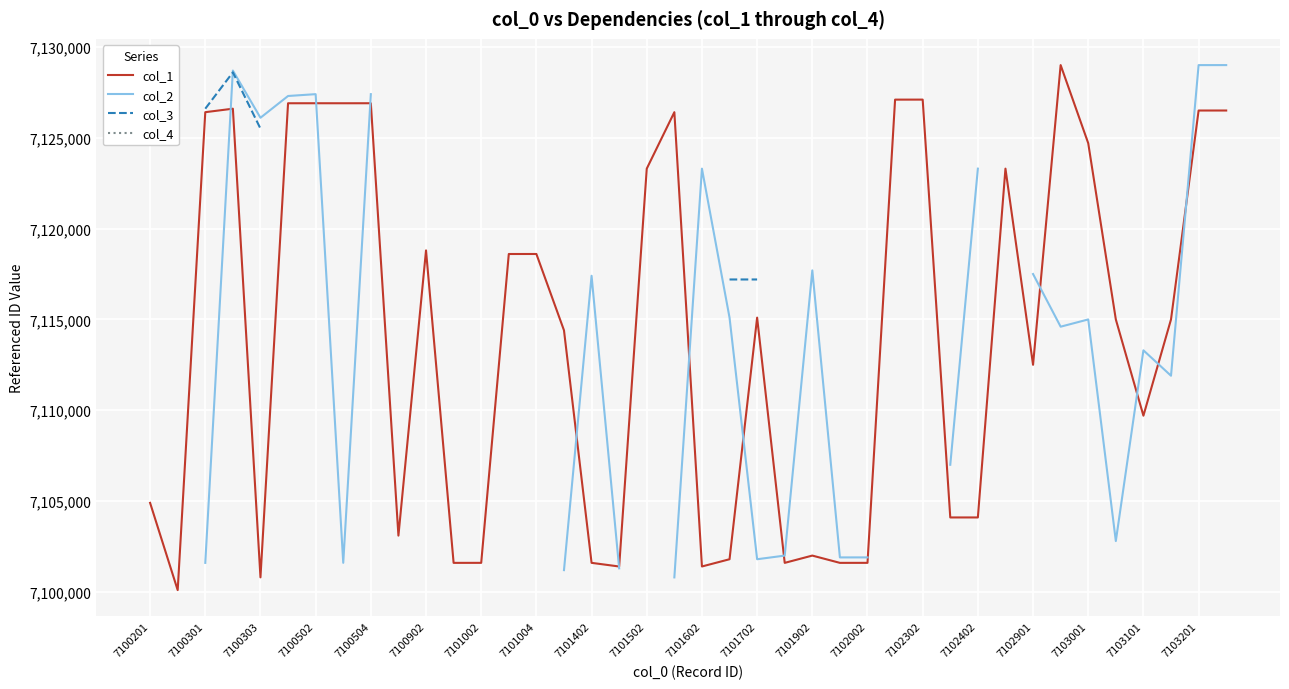

How many categories are shown in the chart?

40